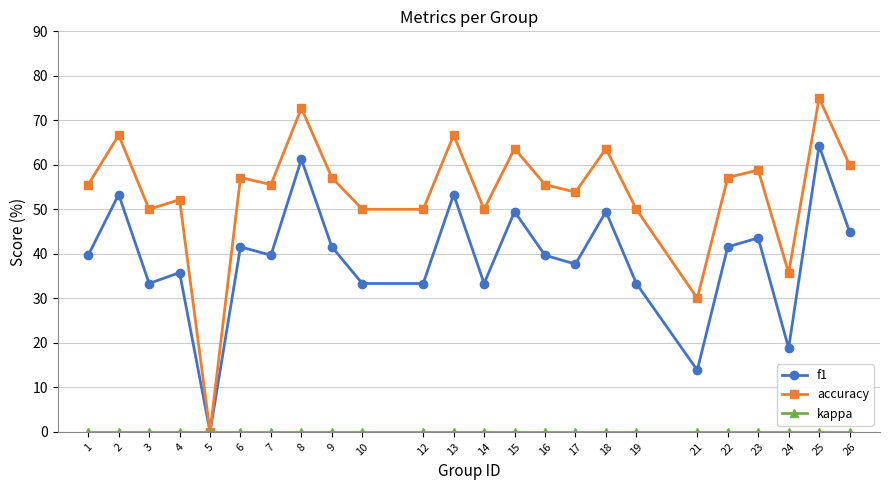

True or false: accuracy has a value of 36.5 at 7.

False